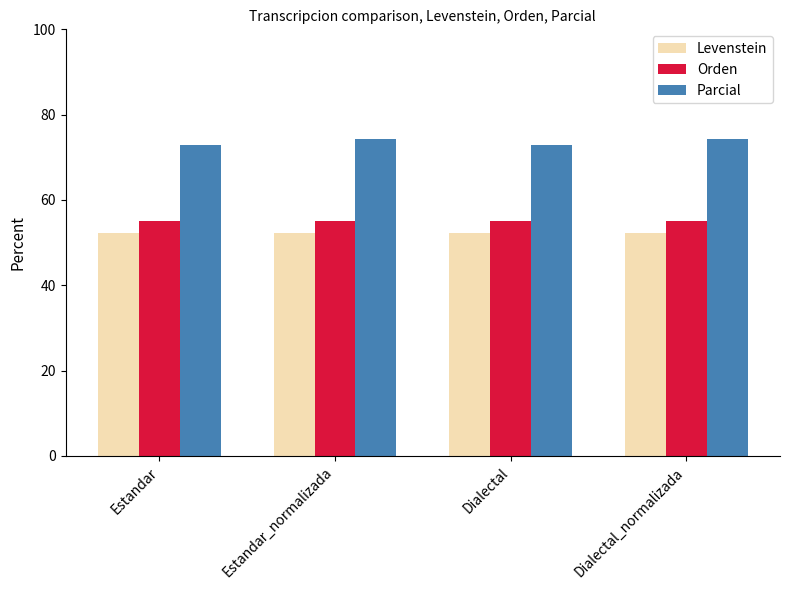

What is the highest value of the Levenstein series?

52.3